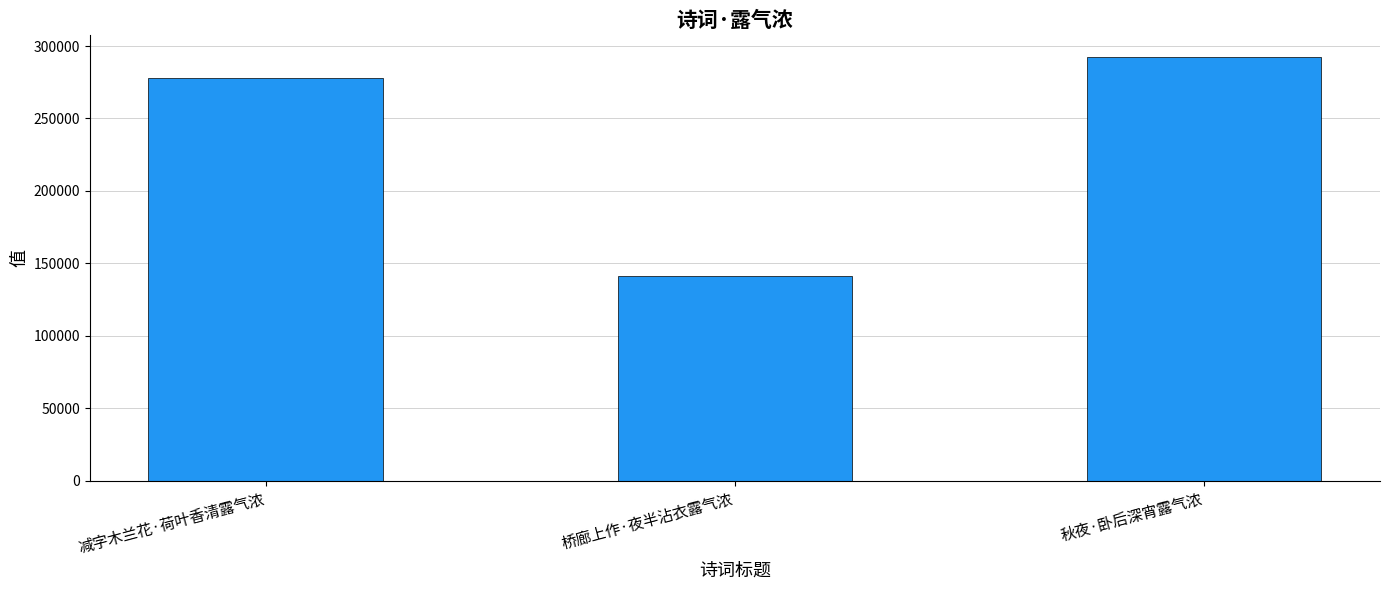

Between 桥廊上作·夜半沾衣露气浓 and 秋夜·卧后深宵露气浓, which is larger?

秋夜·卧后深宵露气浓